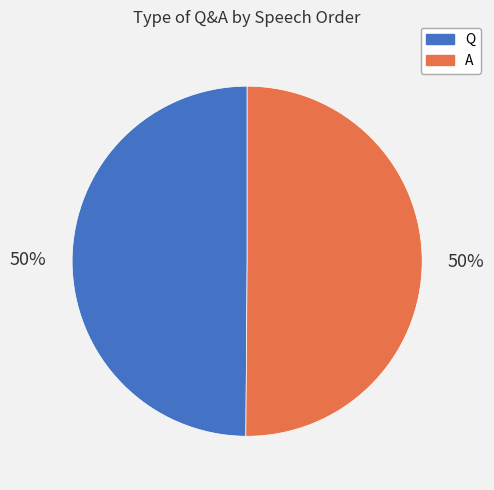

To the nearest percent, what is the average slice percentage?

50%